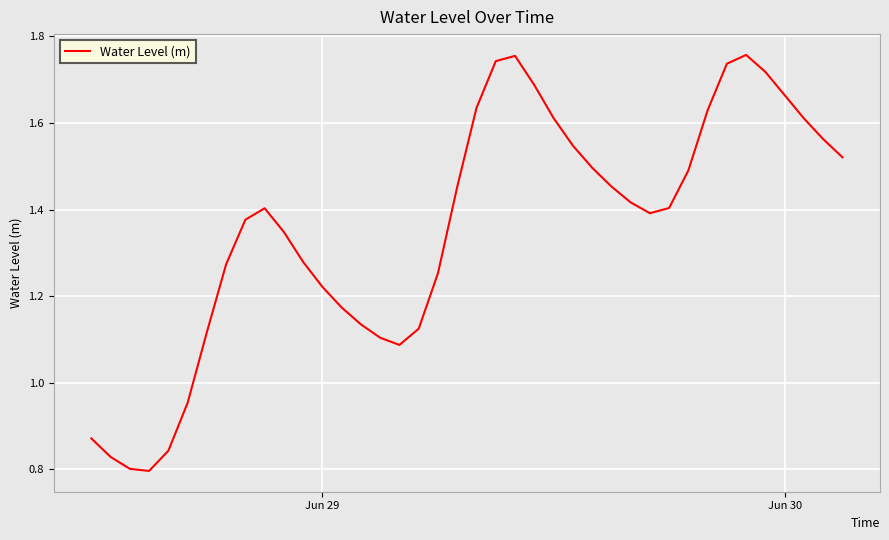

What is the maximum value shown in the chart?

1.8